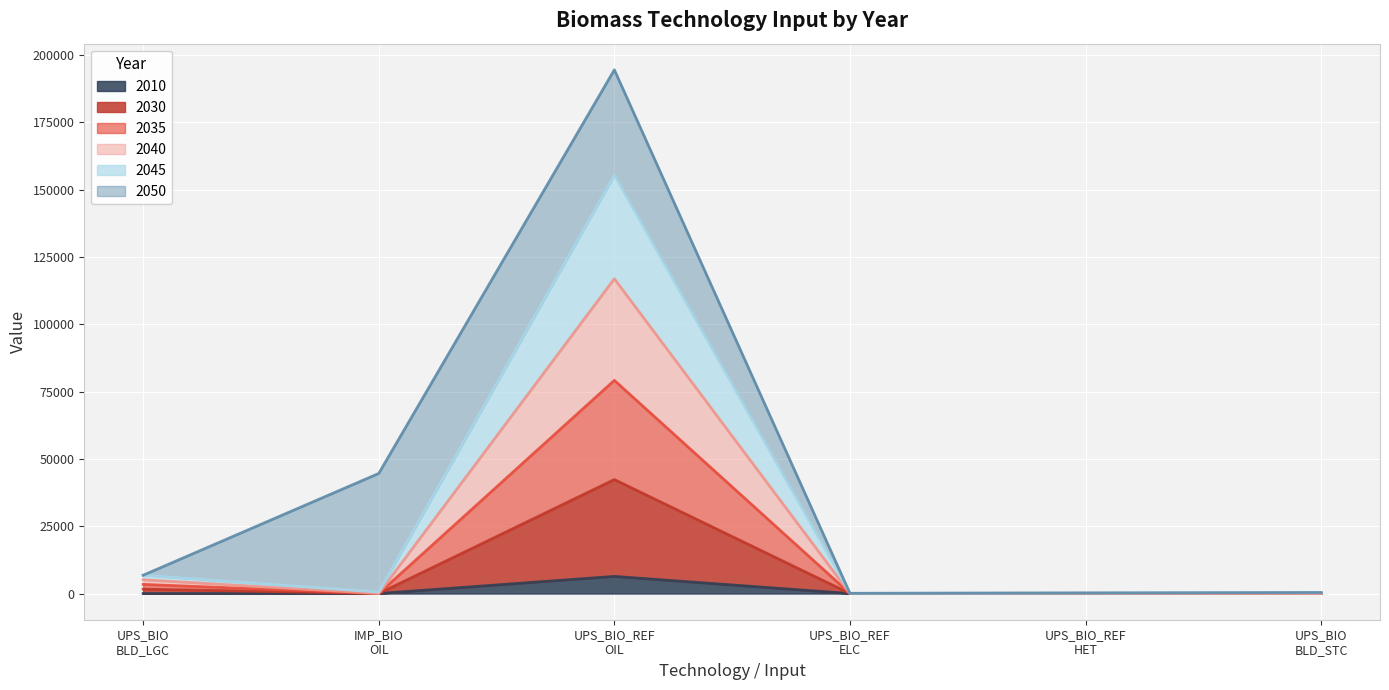

What is the maximum value for 2010?

6359.3